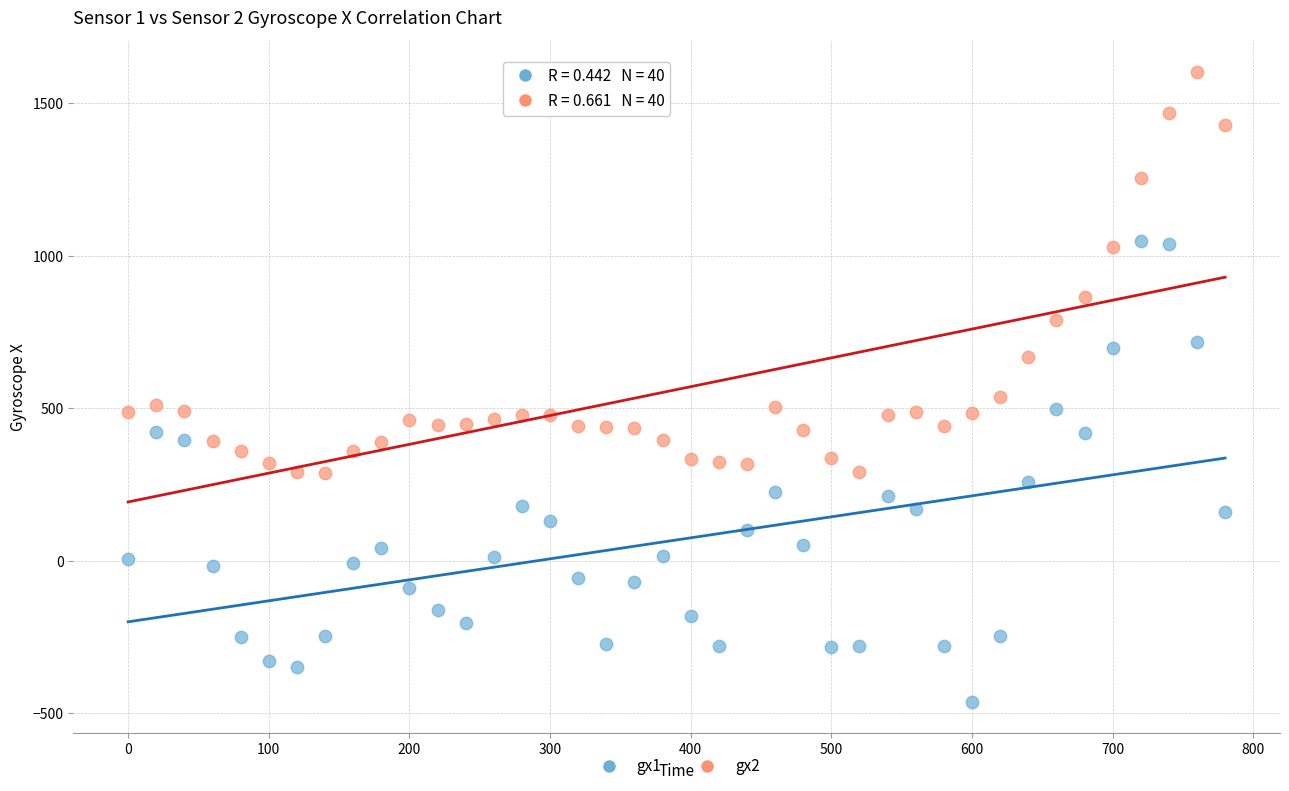

Across all data points, what is the range of Y values (max minus min)?

2067